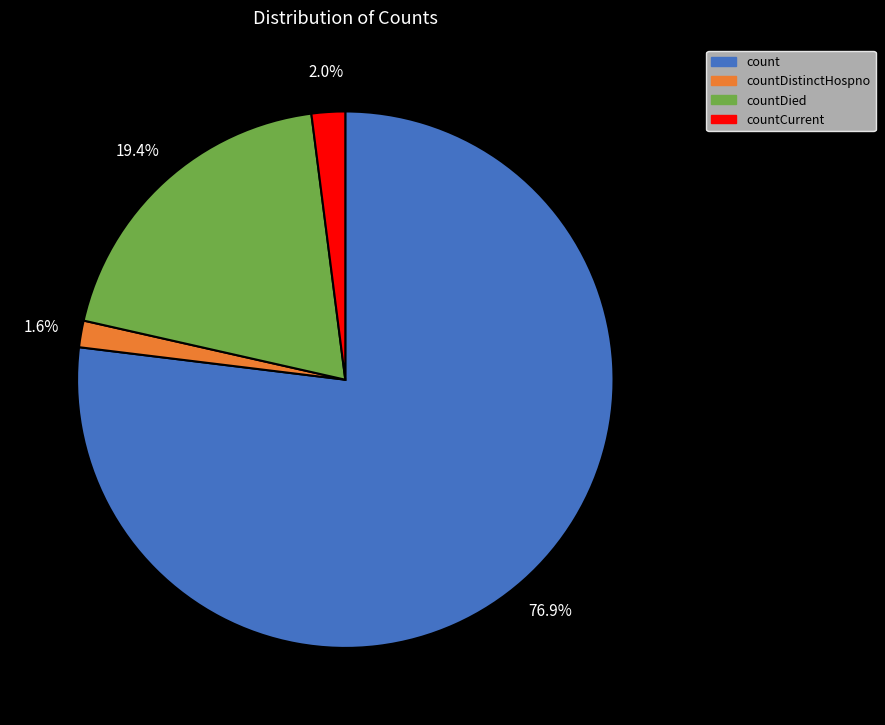

How many slices are in this pie chart?

4